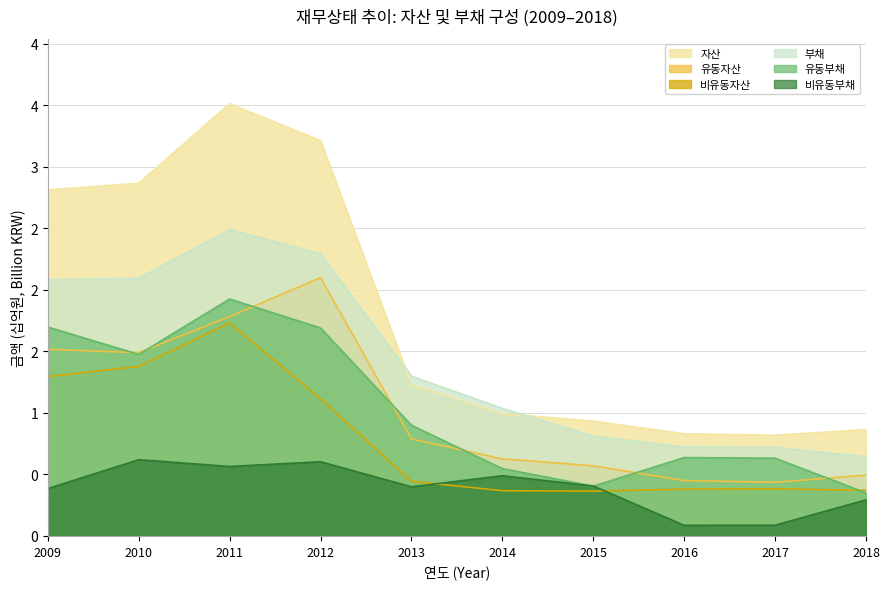

How many categories are shown in the chart?

10